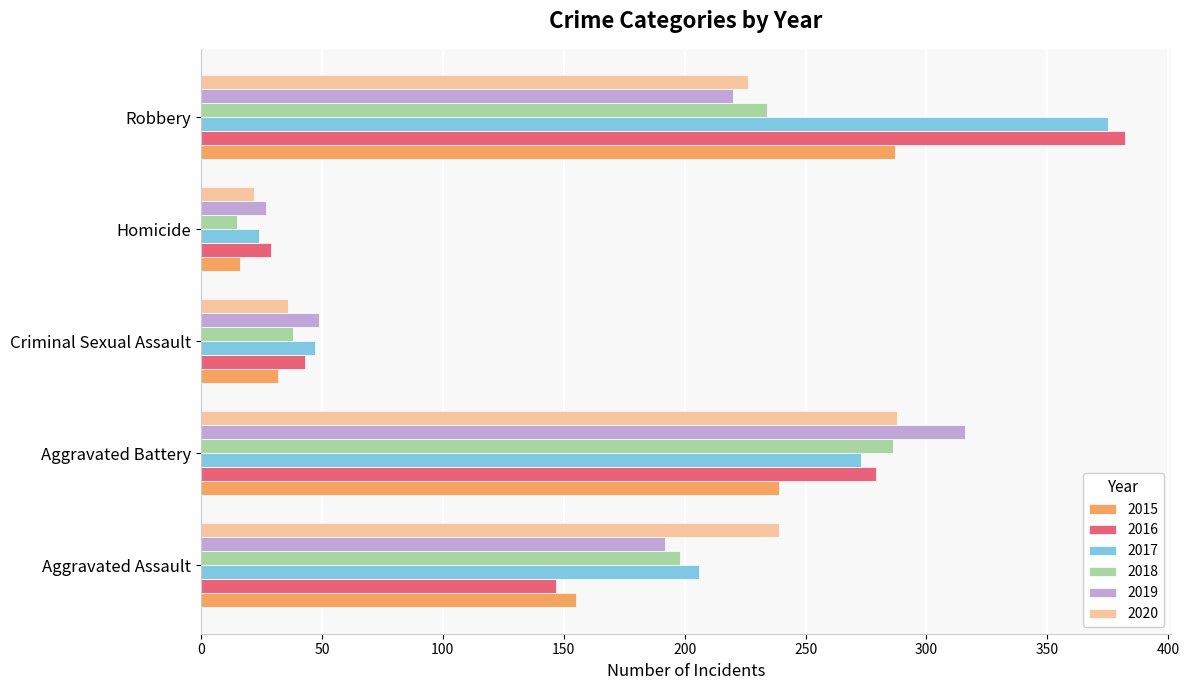

How many data points in 2017 are less than 206?

2